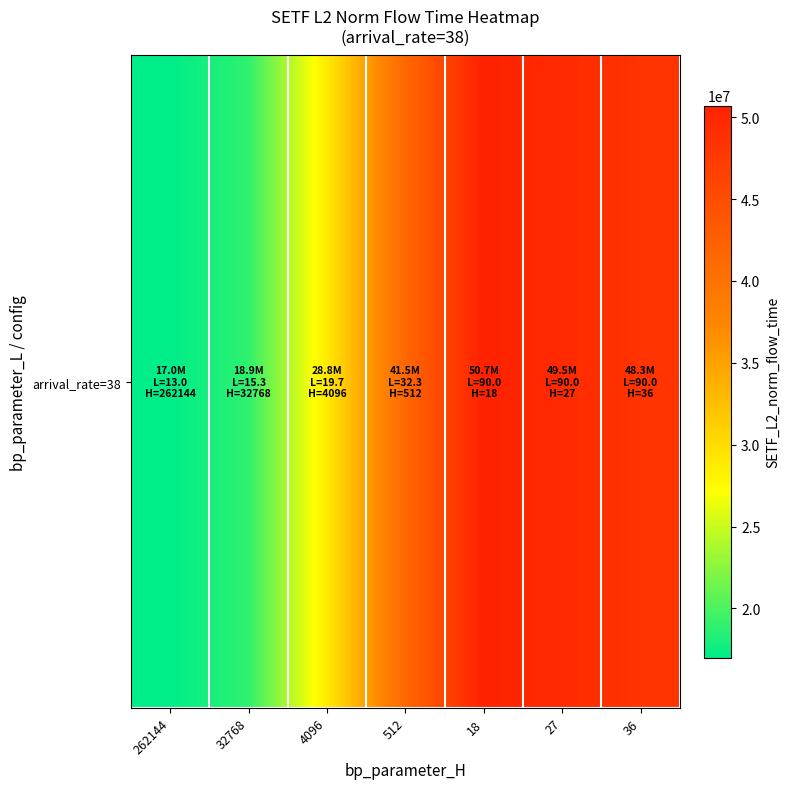

What is the ratio of the value at 4096 to the value at 262144?

1.7